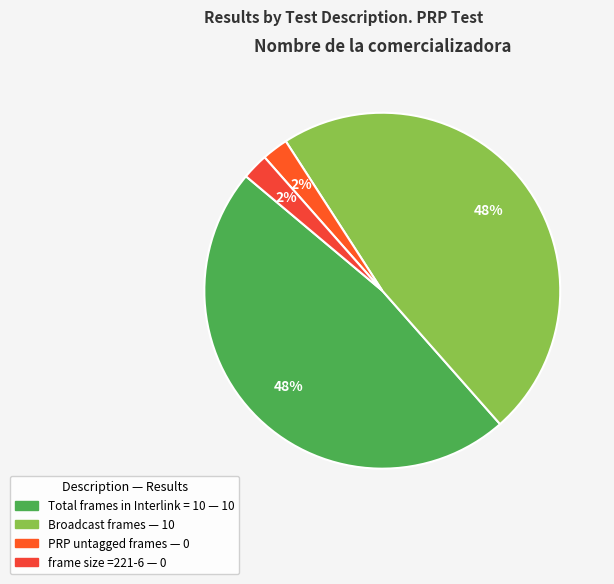

Which category has the smallest portion of the pie?

PRP untagged frames